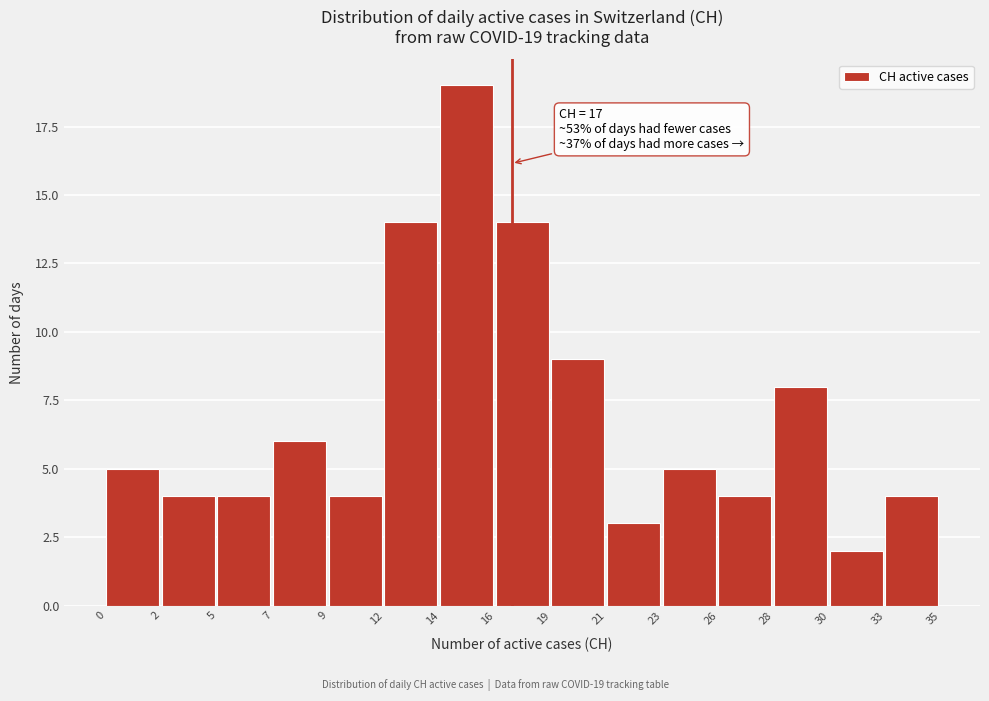

Which range on the x-axis has the tallest bar?

14 to 16